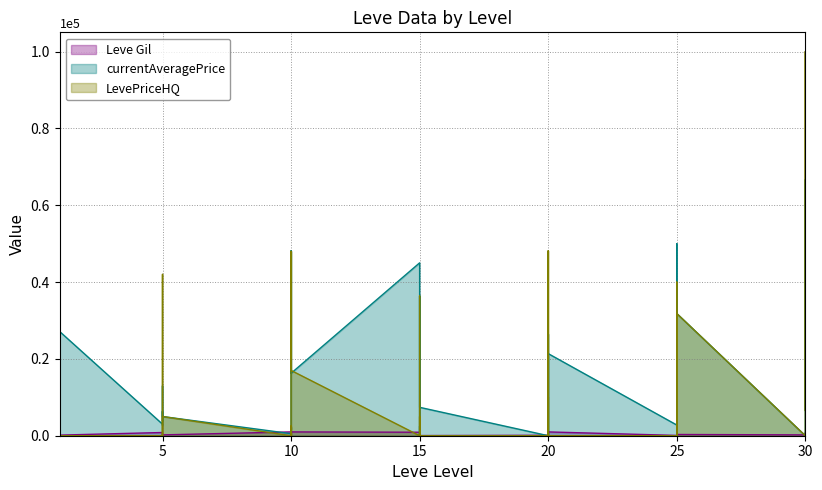

How many lines are shown in the chart?

3